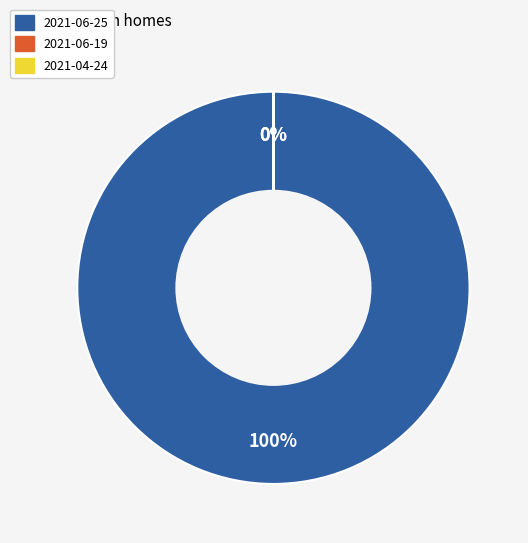

What percentage is the 2021-06-25 slice, to the nearest percent?

100%